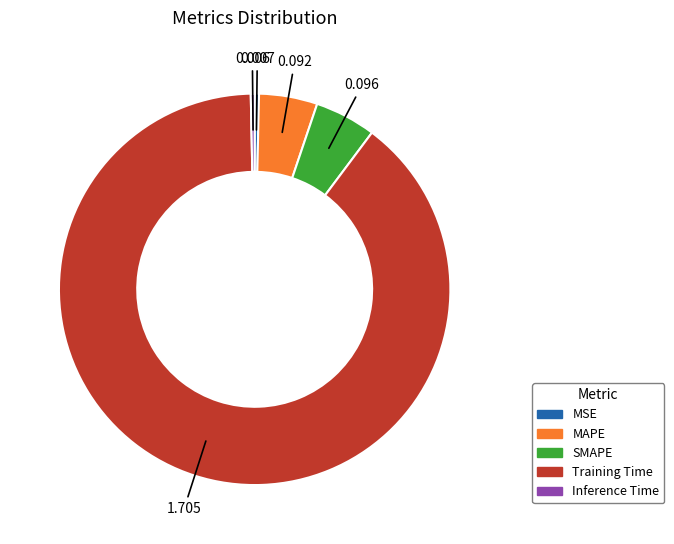

How many segments does this pie chart have?

5